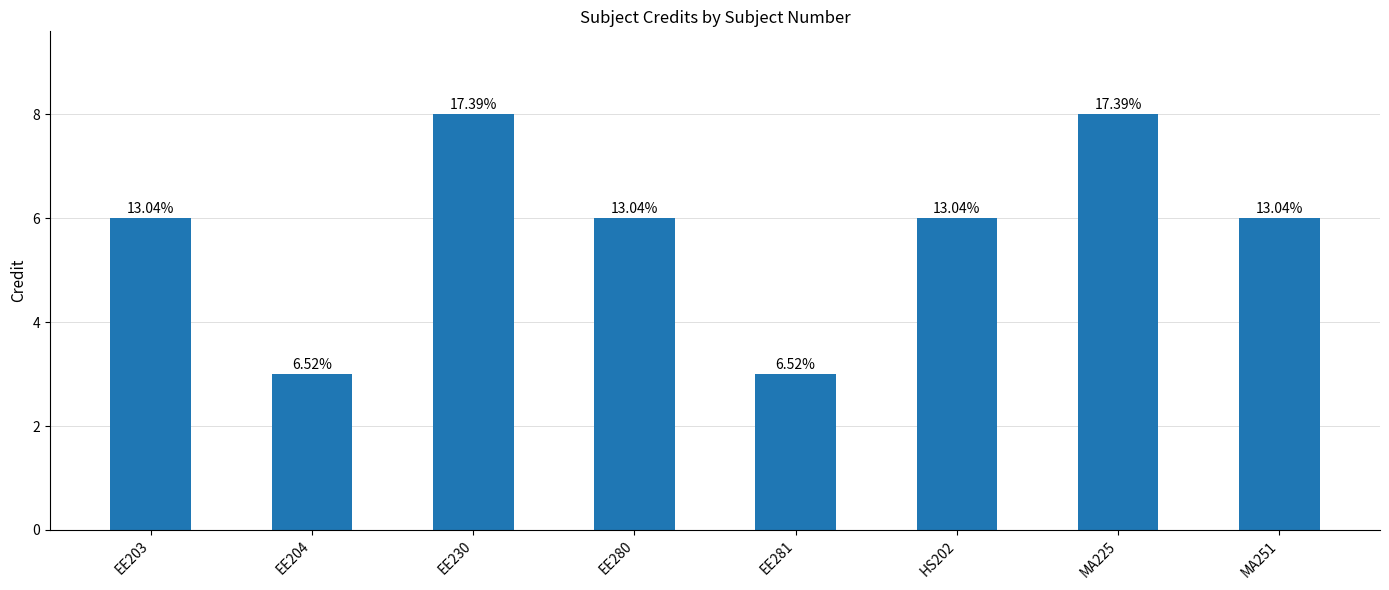

Does the chart contain any negative values?

No